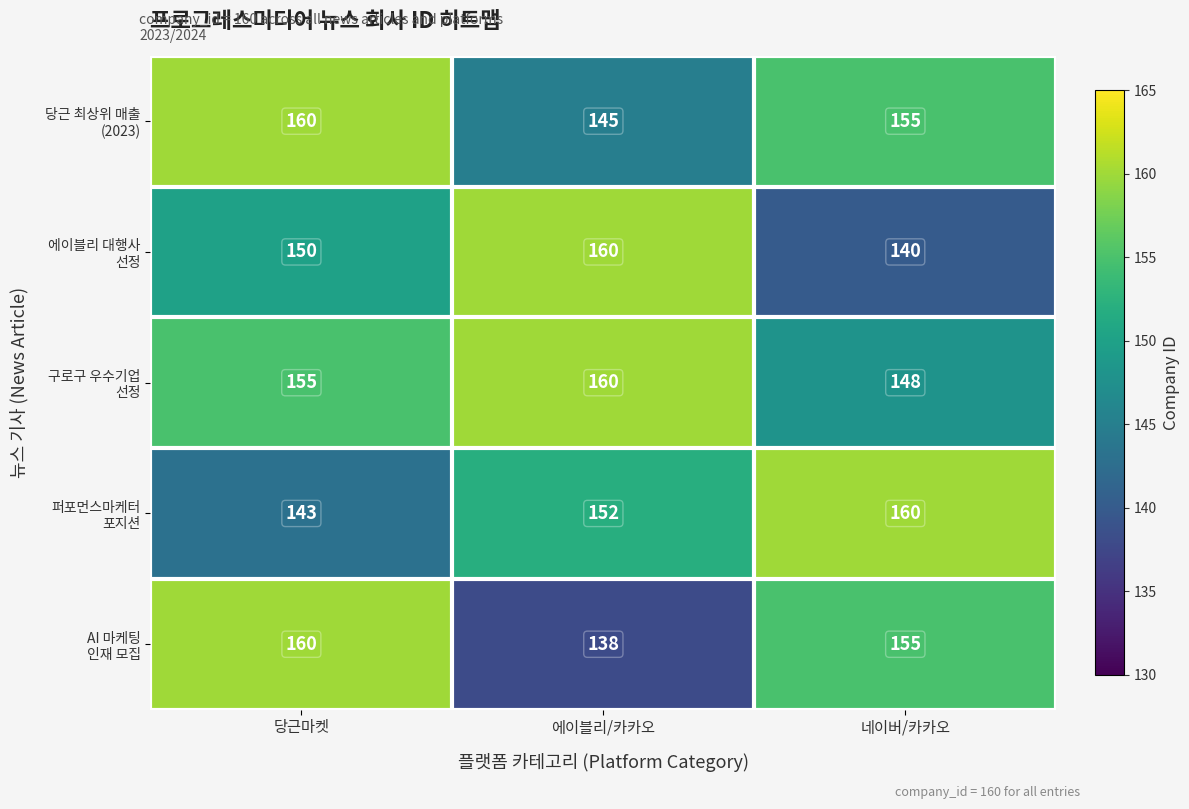

At which category is the sum across all series the highest?

당근마켓